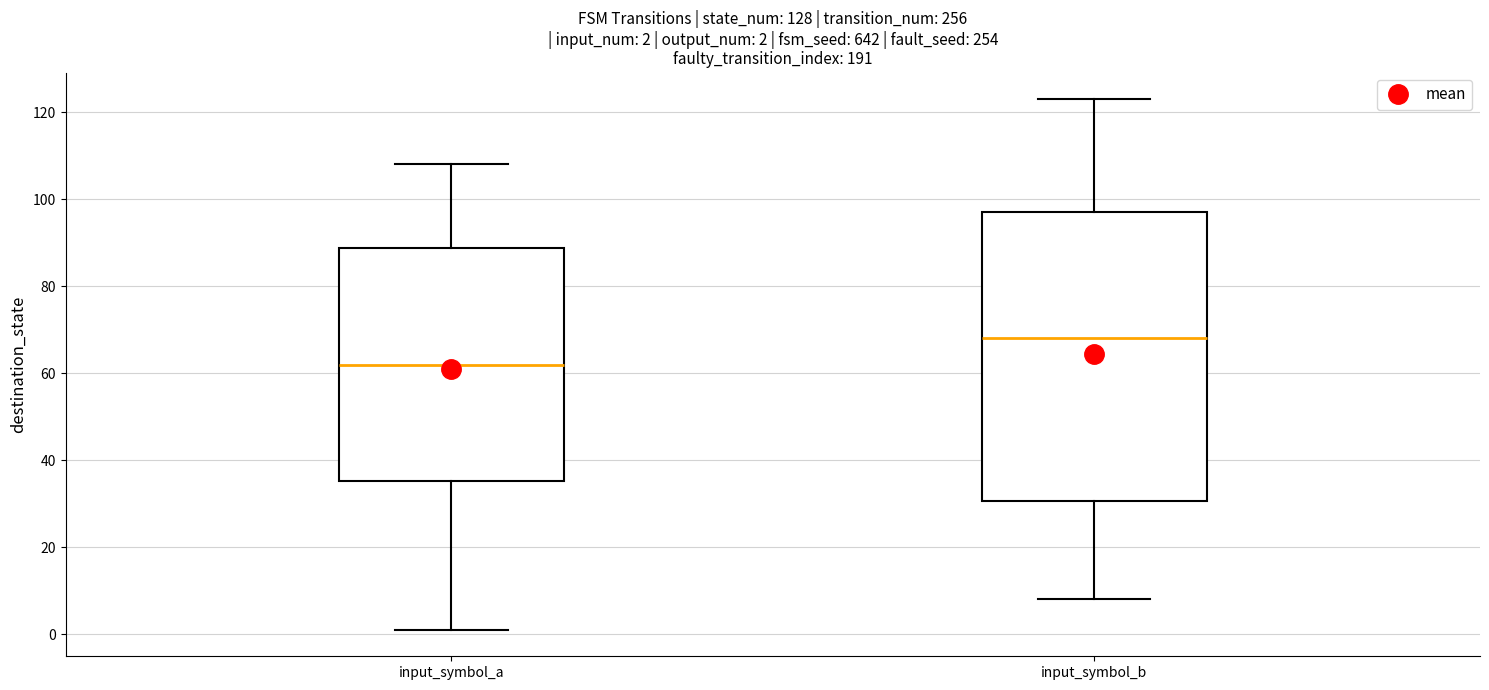

Which box's median line is the lowest?

input_symbol_a